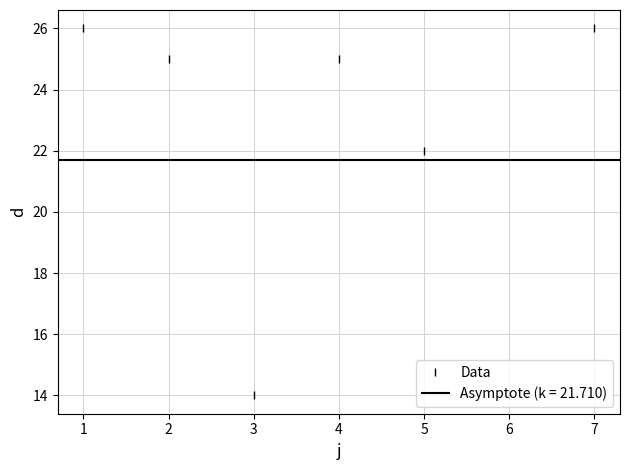

At which category does Data reach its first local valley?

3